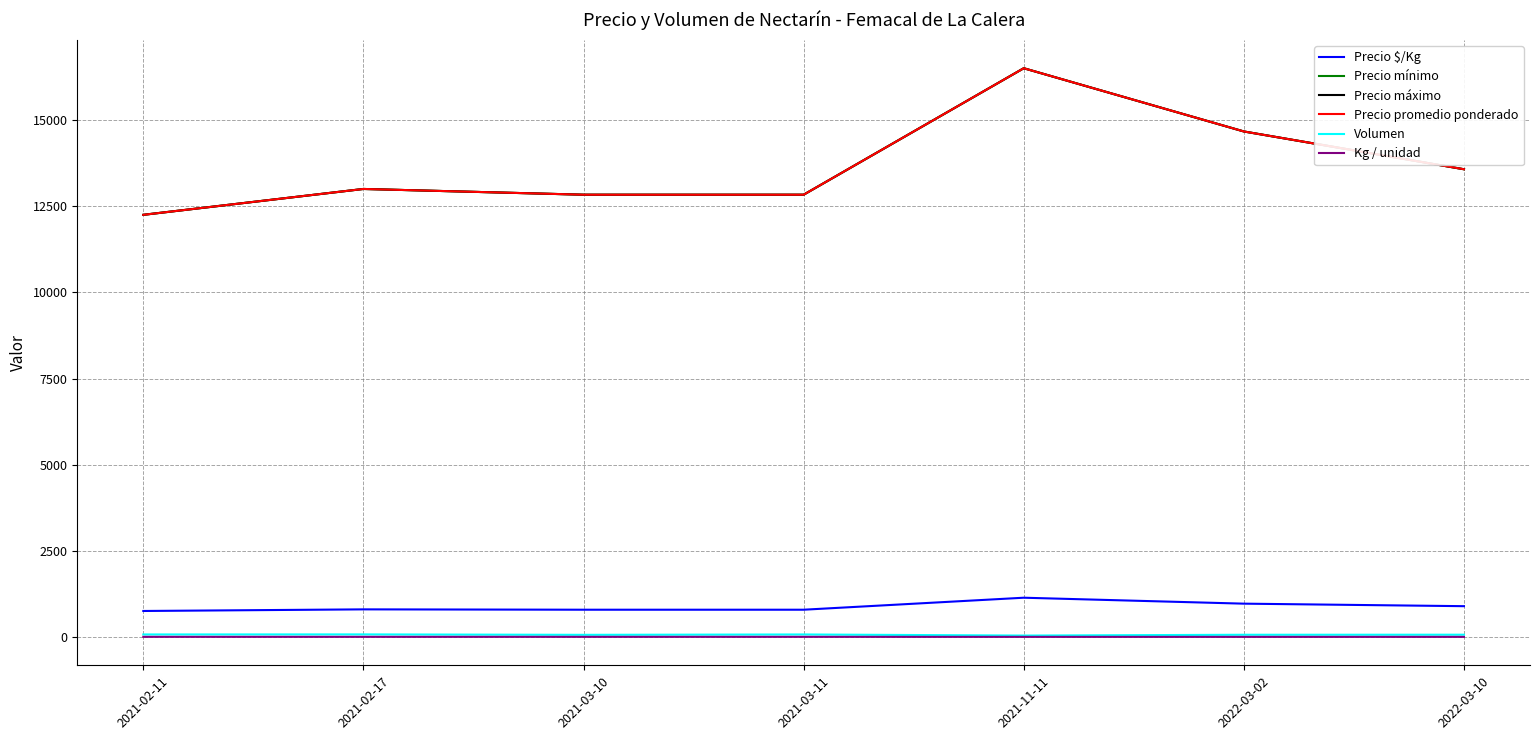

What is the difference between the Precio $/Kg values at 2021-11-11 and 2021-03-11?

347.8